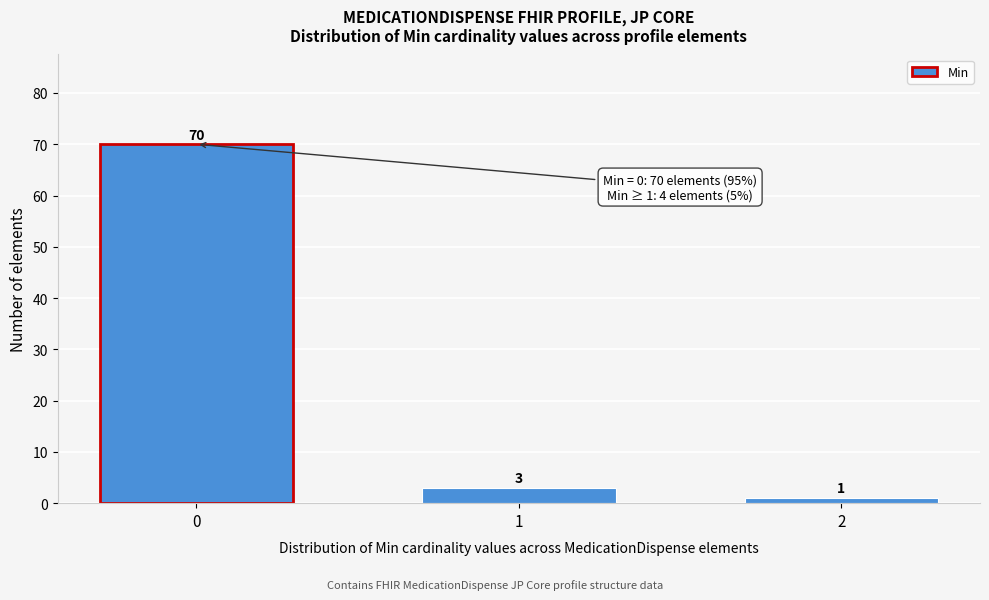

Reading right to left, list all the values displayed in this chart.

2=1	1=3	0=70